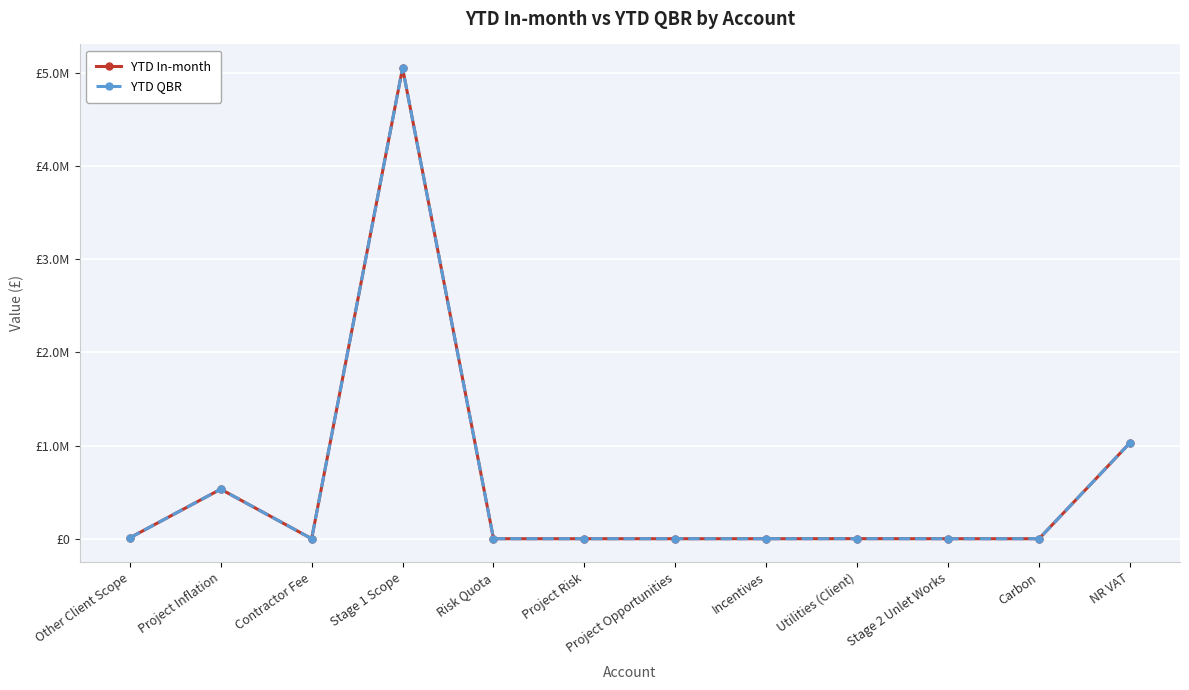

Is this an area chart (filled region under the line)?

No